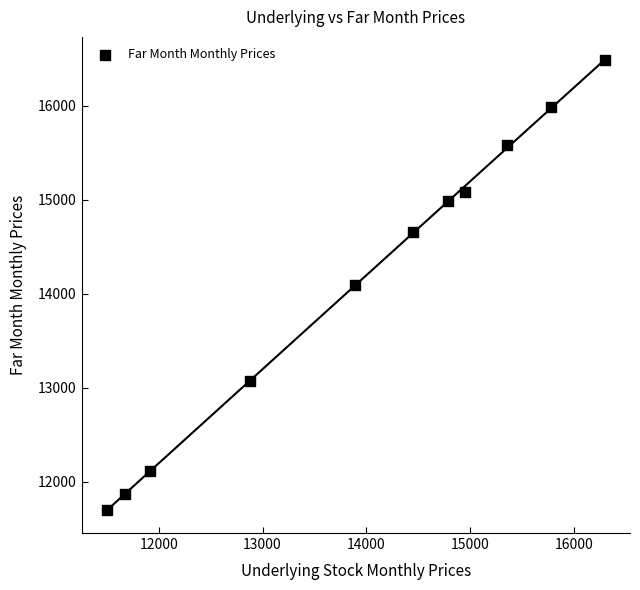

What is the range of X values (max minus min)?

4802.5